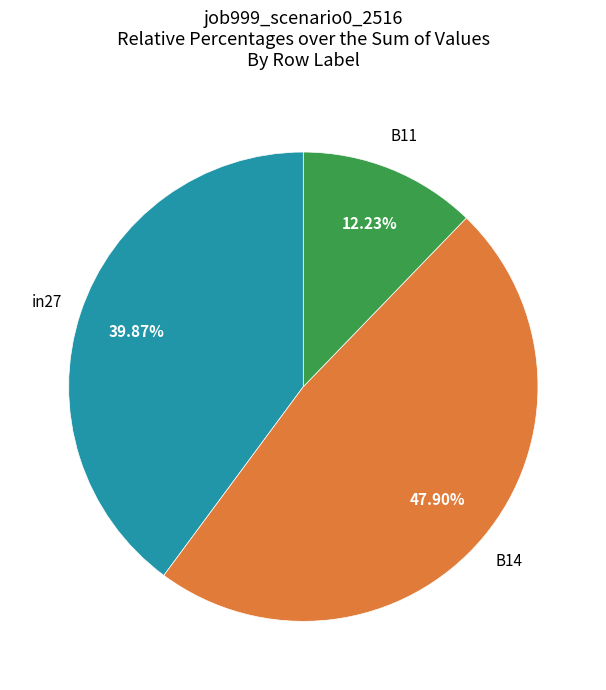

Is there any slice that represents more than half of the pie?

No